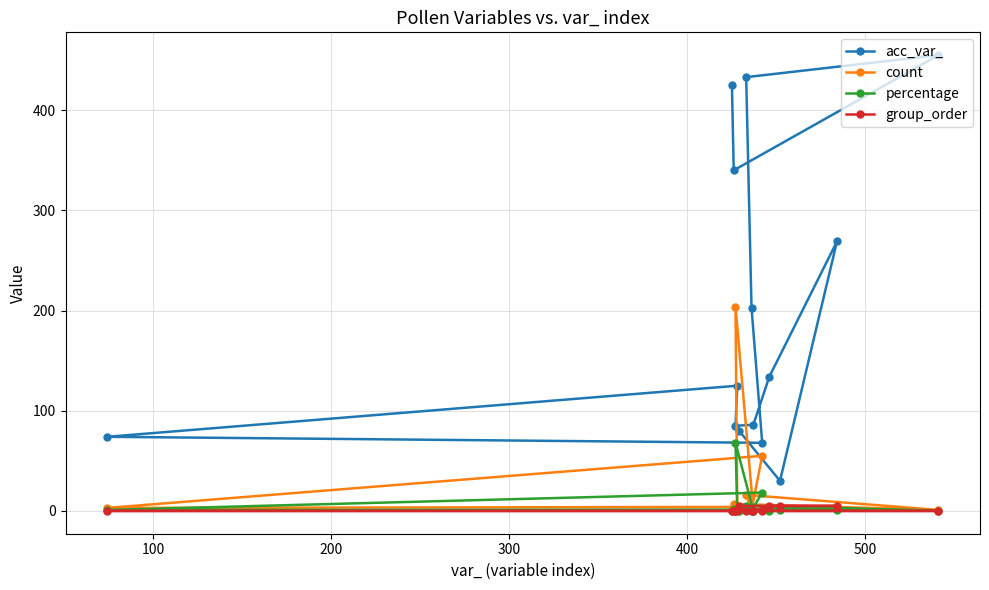

List the series in order of their peak value, lowest first.

group_order, percentage, count, acc_var_